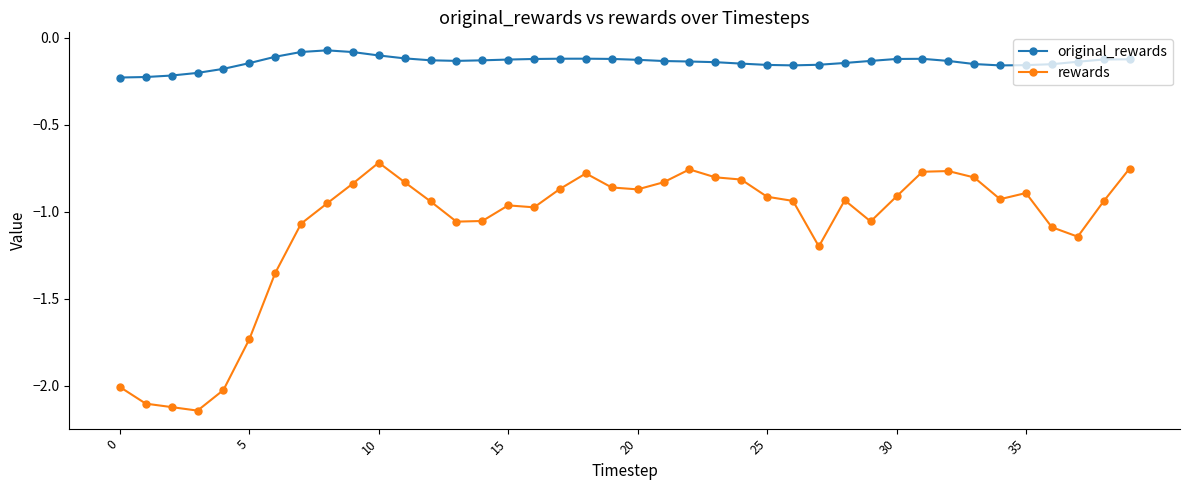

What is the difference between the second highest and second lowest values in the rewards series?

1.4